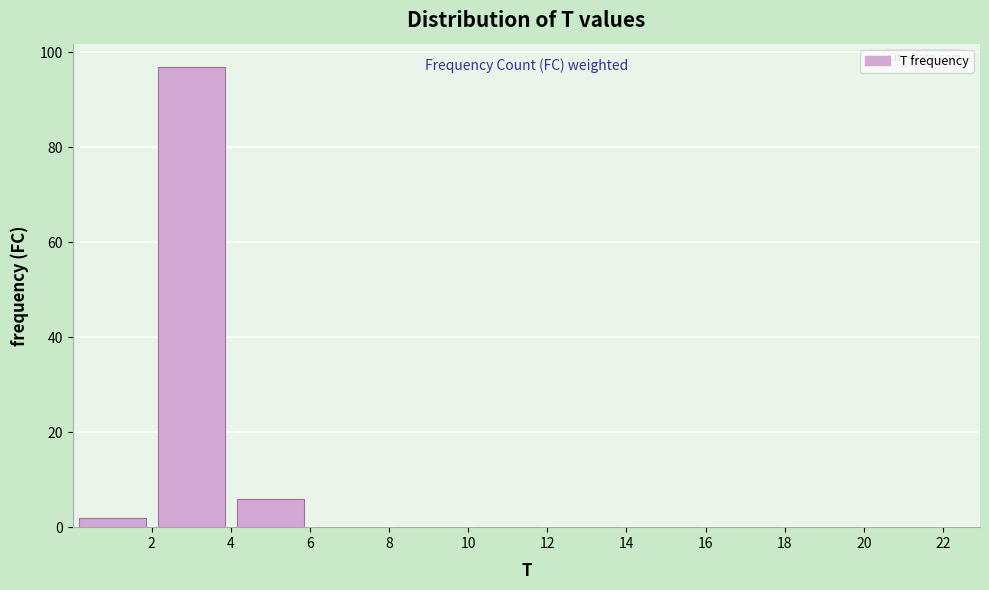

Reading left to right, list every bar in this chart as the range it spans on the x-axis followed by its height. The values are not printed on the chart, so give them approximately, as read against the axis.

0 to 2: 2
2 to 4: 98
4 to 6: 6
6 to 8: 0
8 to 10: 0
10 to 12: 0
12 to 14: 0
14 to 16: 0
16 to 18: 0
18 to 20: 0
20 to 22: 0